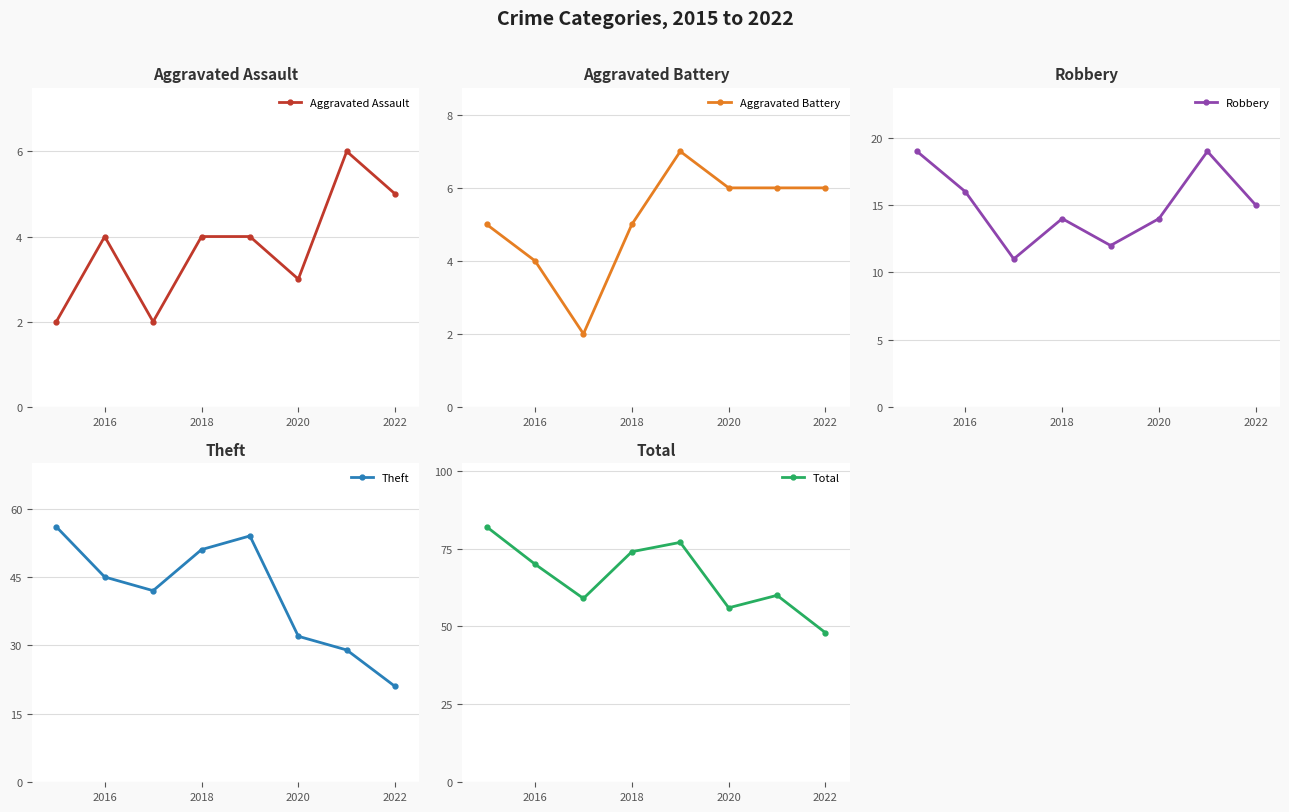

What is the label of the 2nd point from the left?

2016